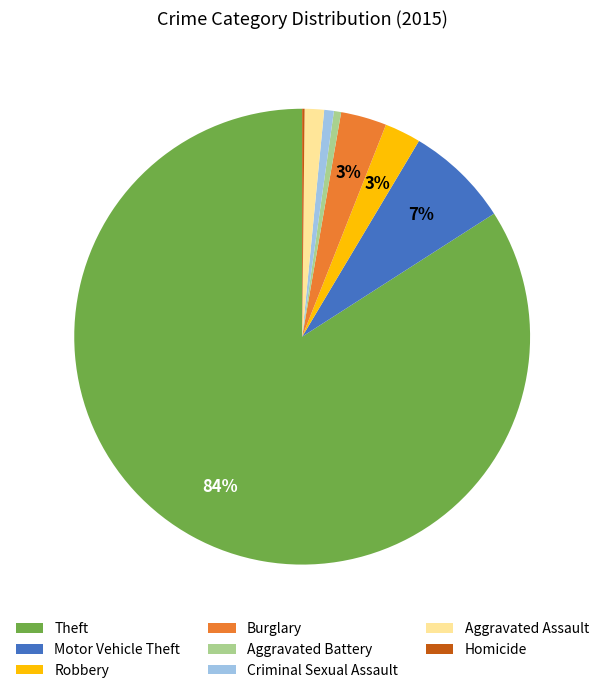

Is it true that Criminal Sexual Assault is 1% of the pie?

True